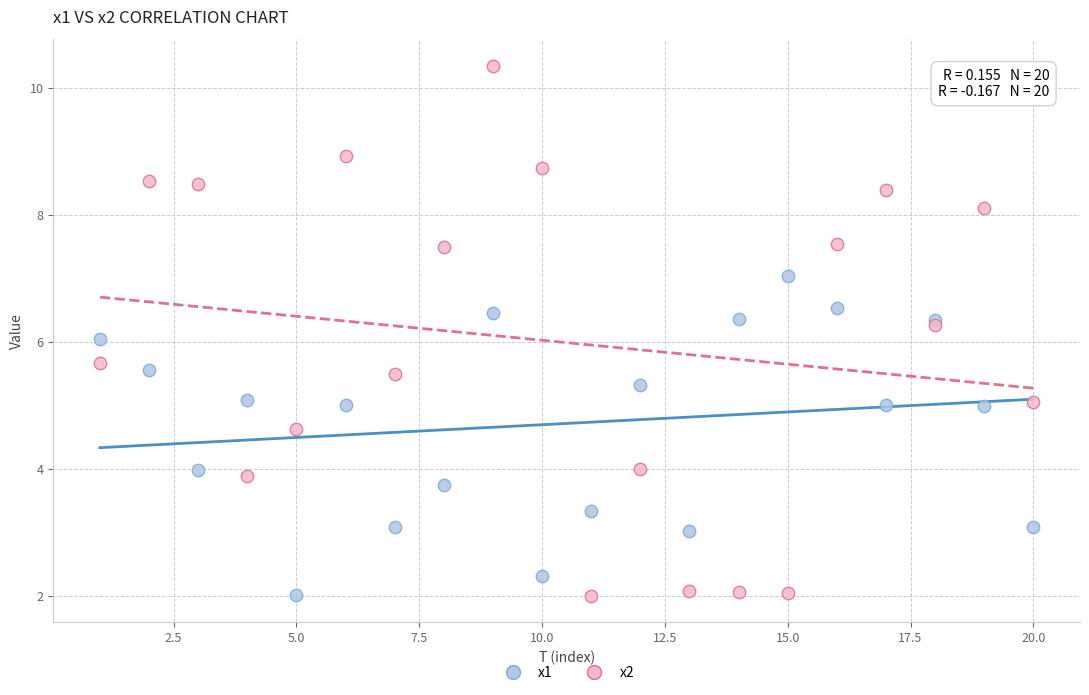

What is the X range (max minus min) for the scatter plot?

19.0